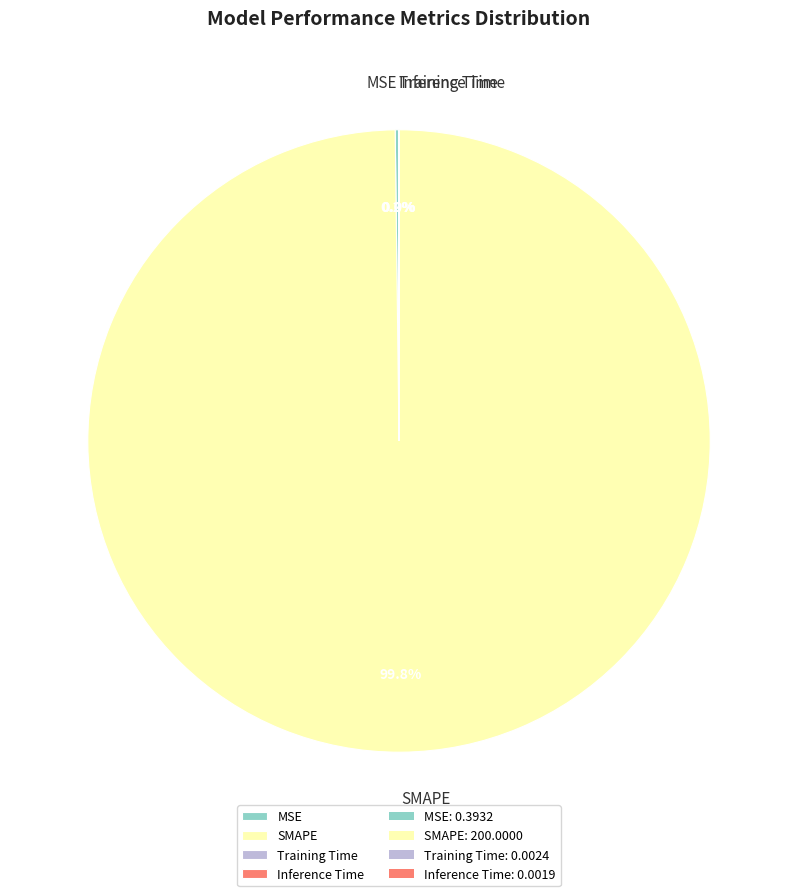

Which category has the biggest portion of the pie?

SMAPE